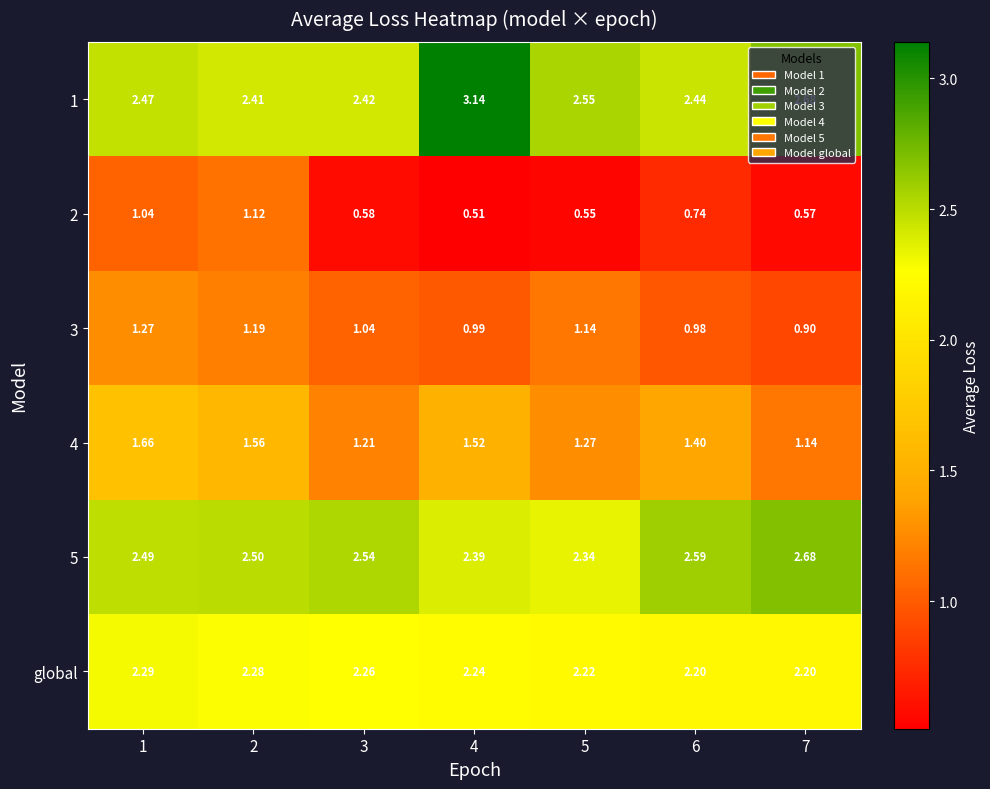

Is the value of global at 7 greater than the value of 3 at 2?

Yes